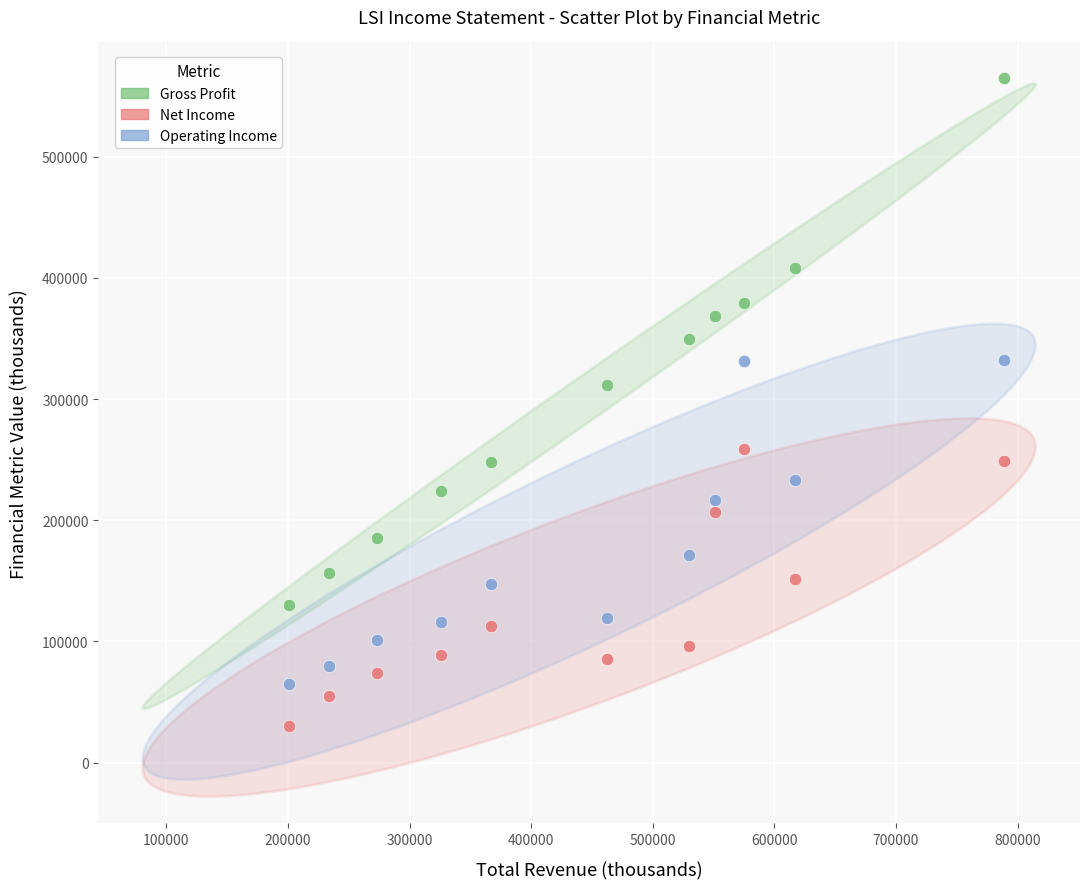

Which series reaches the maximum Y coordinate?

Gross Profit